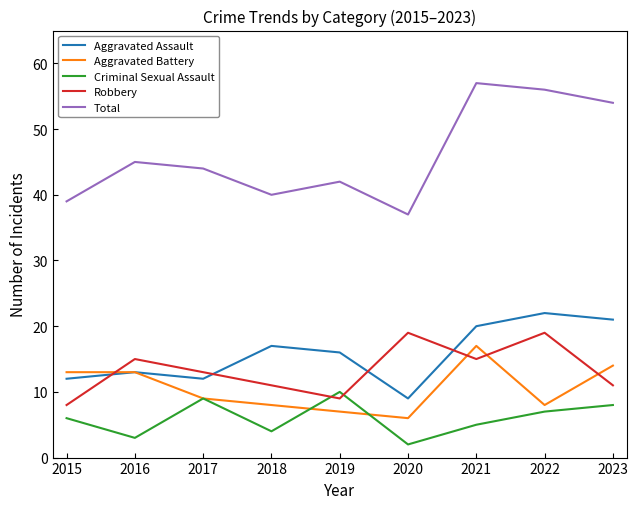

What is the total value across all series at 2023?

108